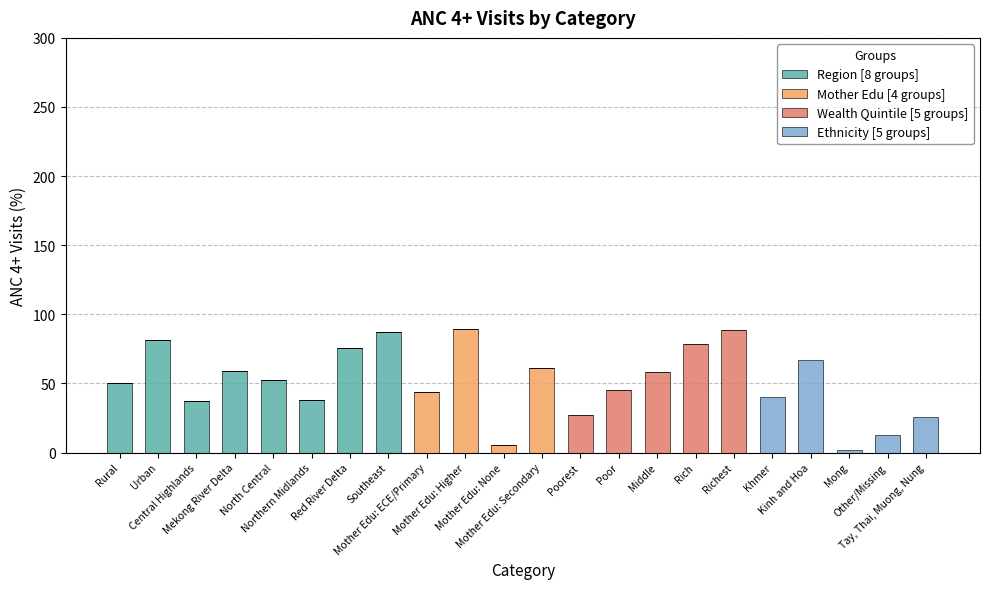

What is the highest value of the Region [8 groups] series?

87.1